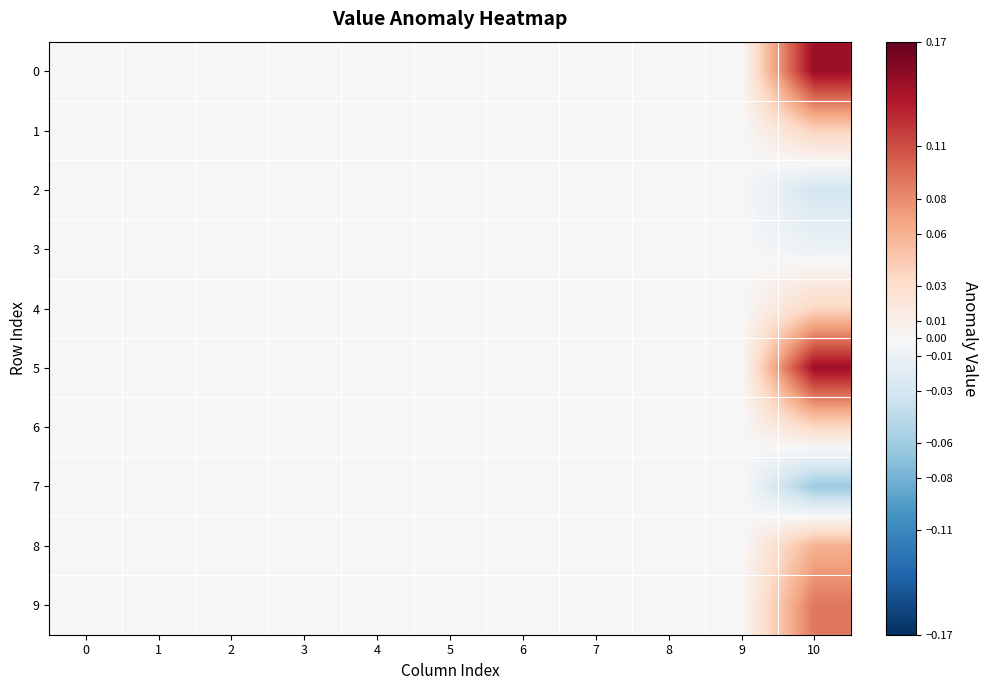

What is the maximum value shown in the chart?

0.1